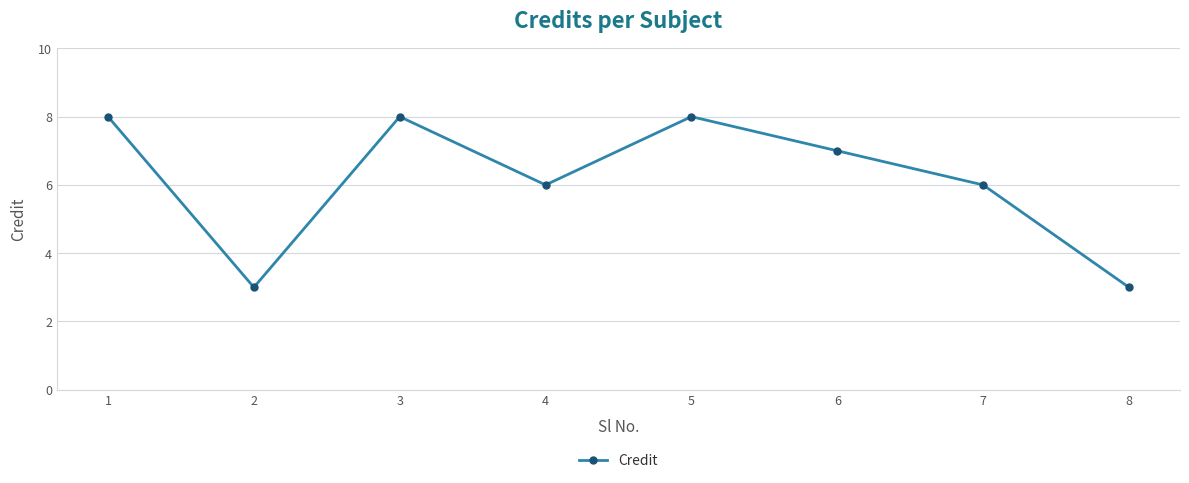

What is the value of the 8th point from the left?

3